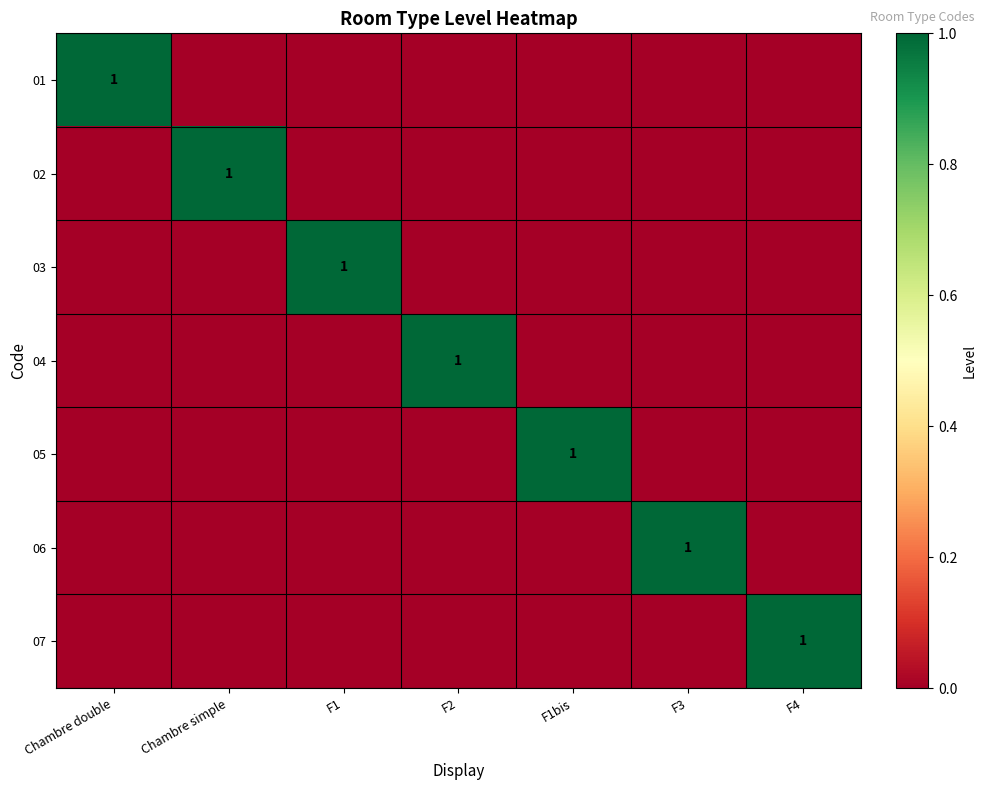

The 03 series shows 1 at F1. True or false?

True